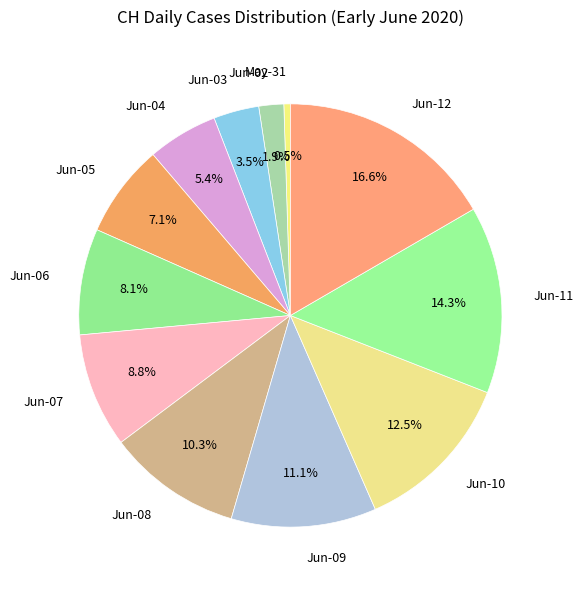

Which slice is the smallest?

May-31